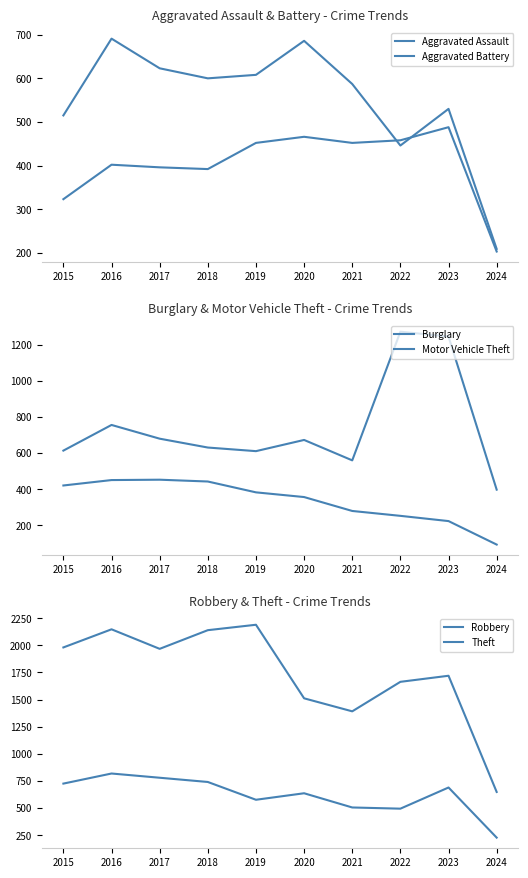

Which label corresponds to the largest value in the chart?

2019